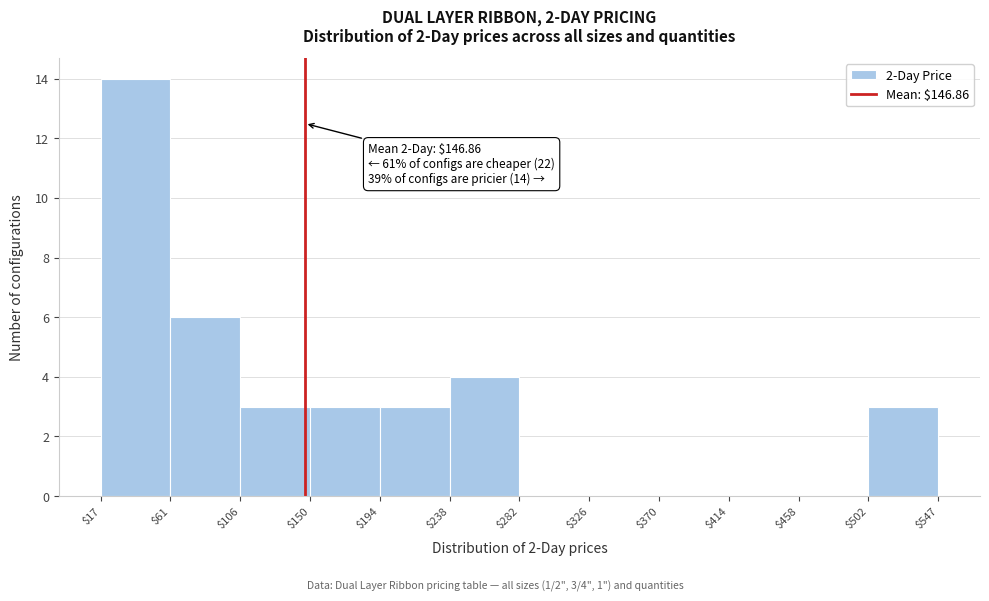

Which range on the x-axis has the tallest bar?

$17 to $61